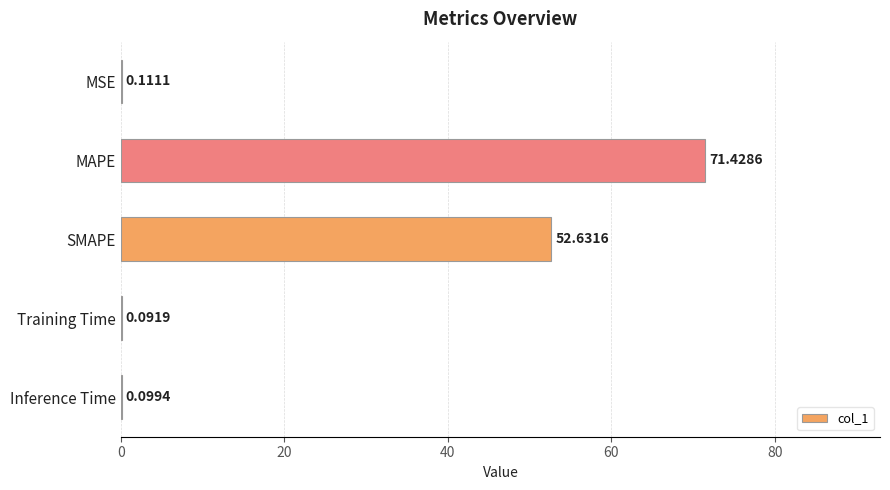

What is the change in value from MAPE to Training Time?

-71.3